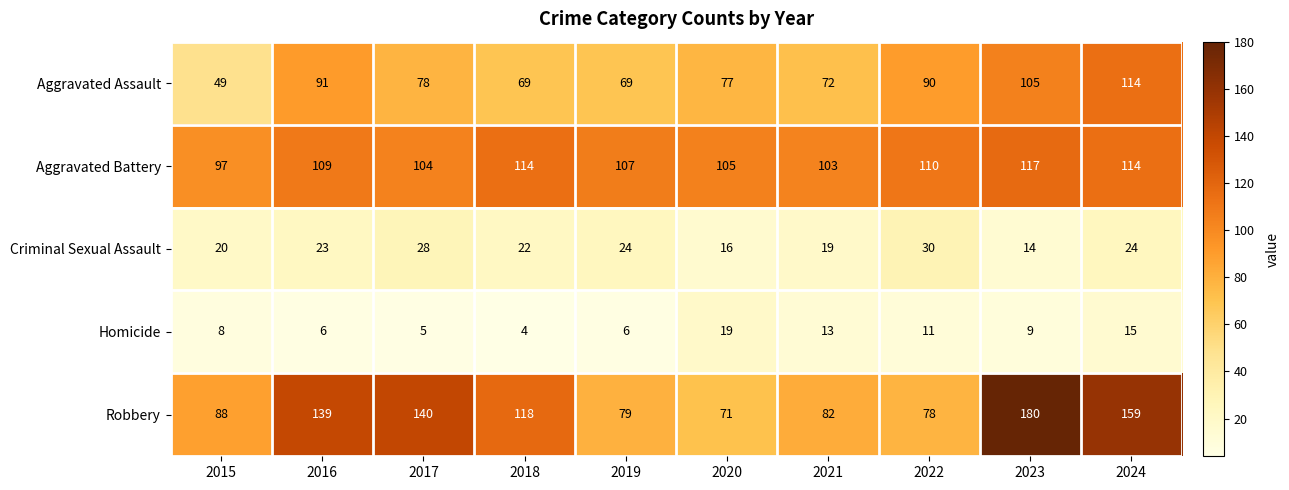

What is the difference between the maximum and minimum values in the Aggravated Assault series?

65